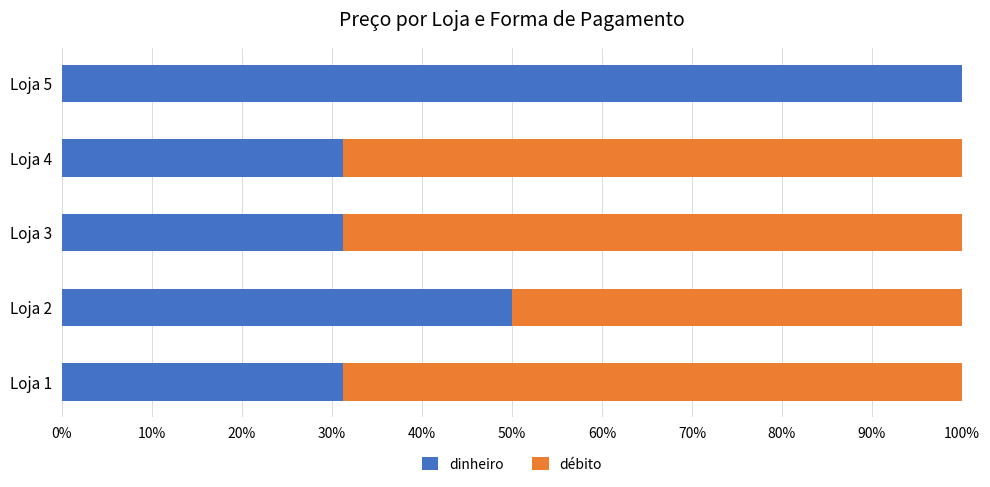

The value of dinheiro at Loja 4 is 31.2. True or false?

True